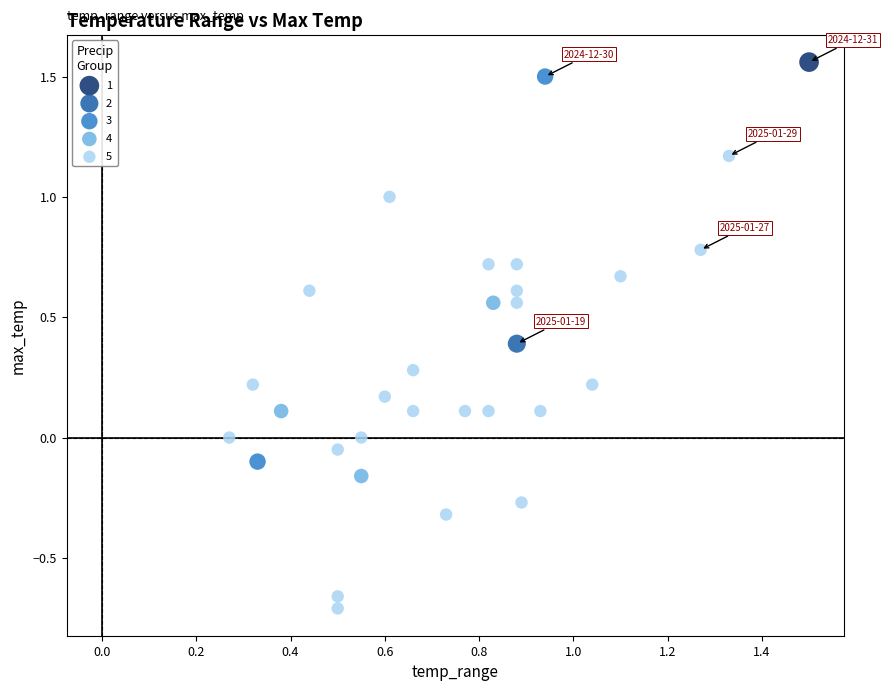

Which series reaches the maximum Y coordinate?

1